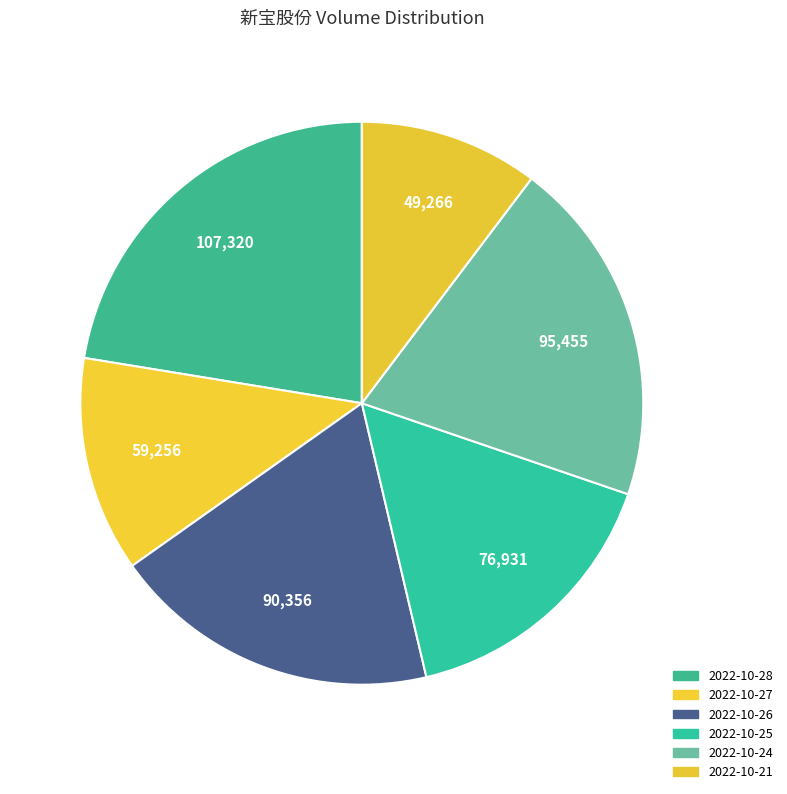

How many segments does this pie chart have?

6